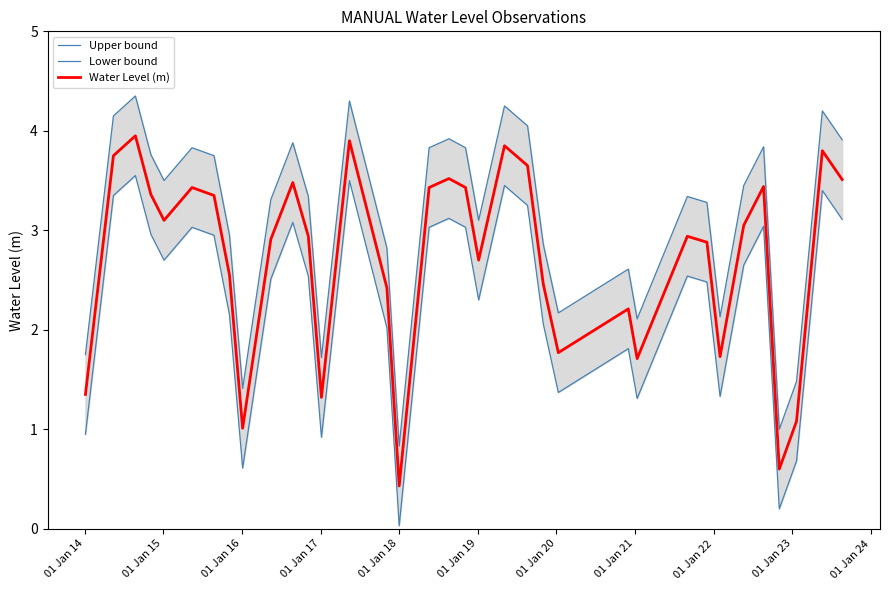

Between 01 Jan 15 and 15, which series saw the biggest shift?

Upper bound